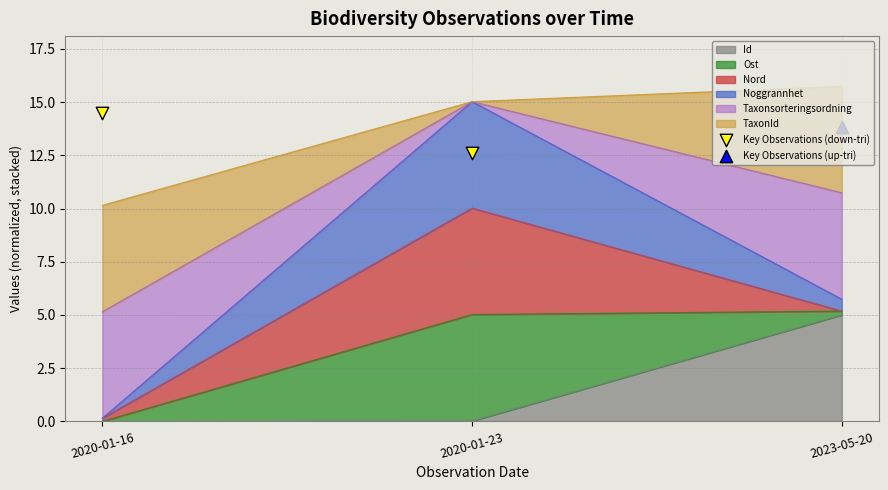

Which has a higher value, 2020-01-23 or 2020-01-16?

2020-01-16